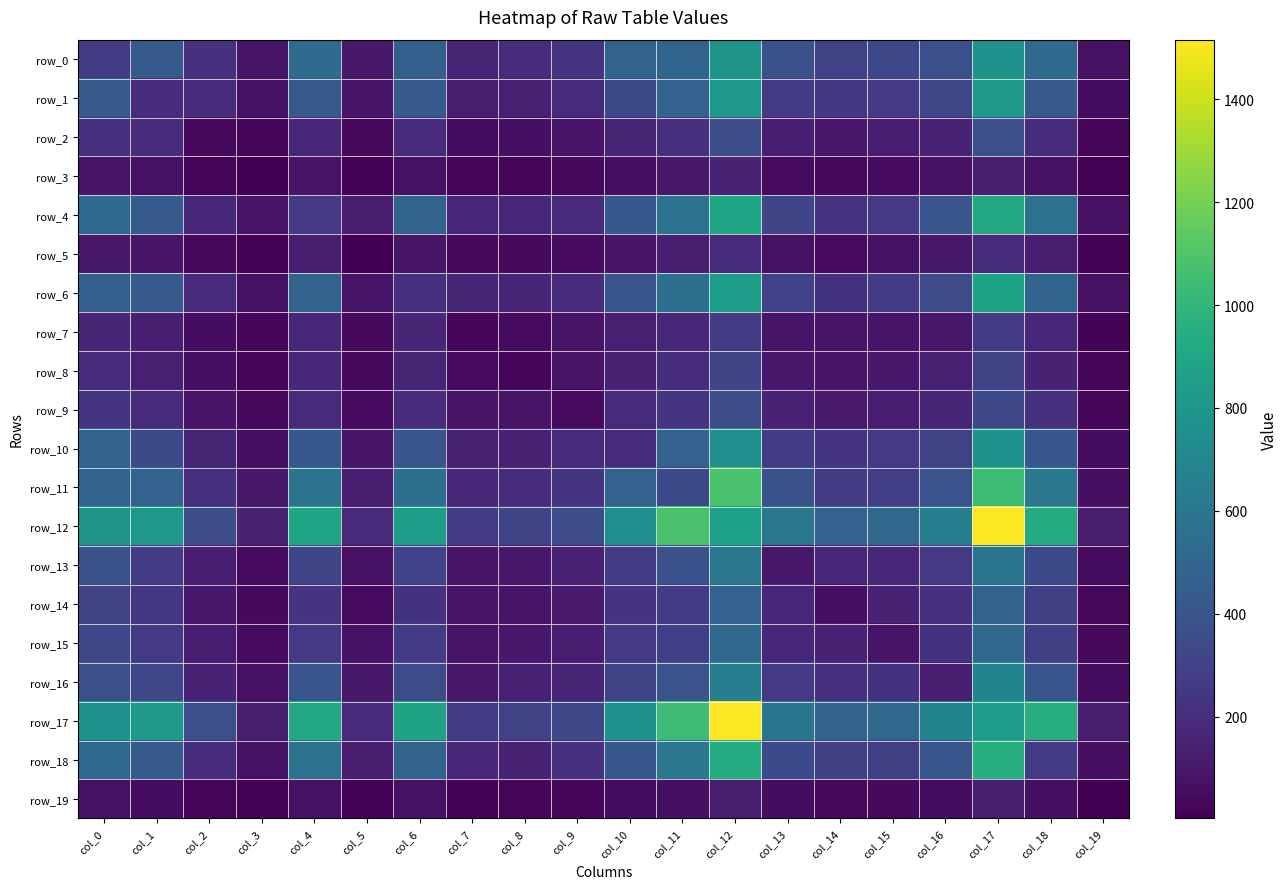

What is the smallest value displayed?

2